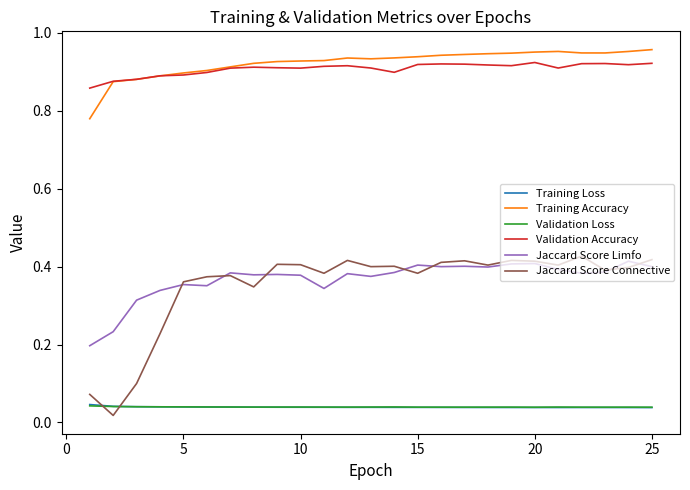

True or false: Validation Loss and Jaccard Score Limfo cross at least once.

False